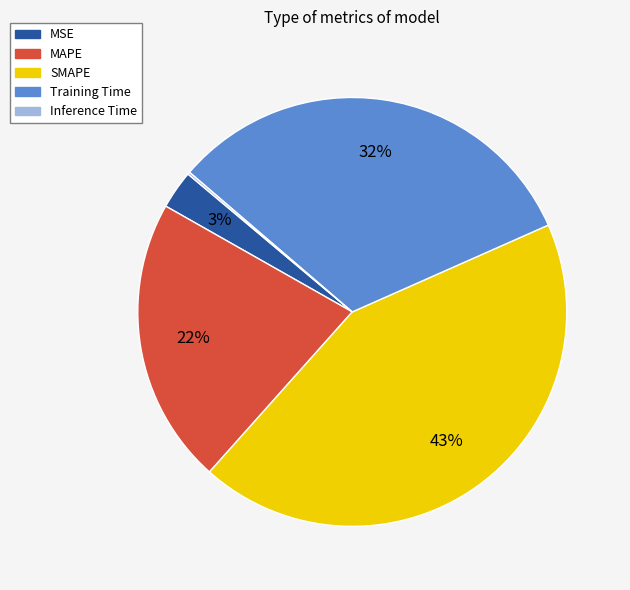

Is it true that Training Time is 20% of the pie?

False